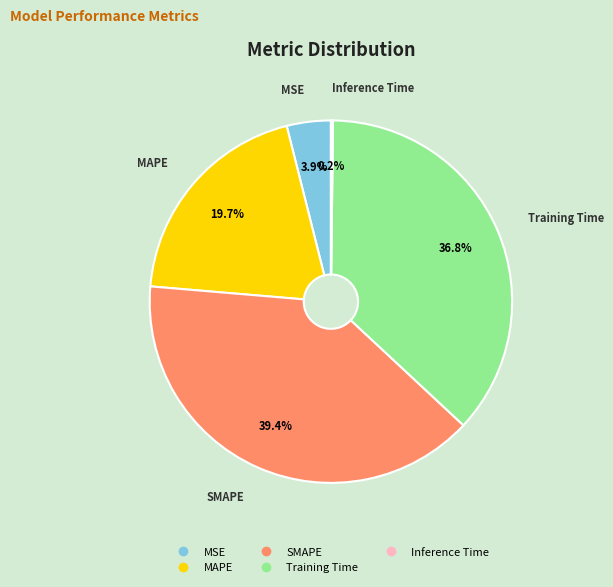

What is the largest slice in the pie chart?

SMAPE